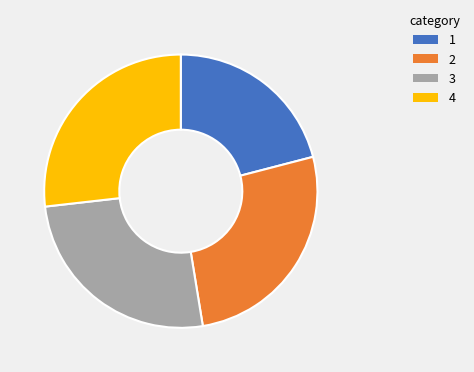

Is there any slice that represents more than half of the pie?

No